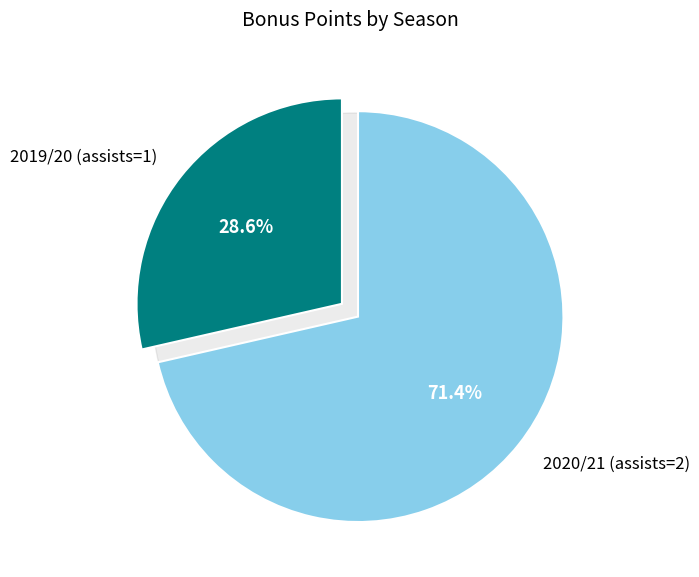

Rank the categories by value from highest to lowest.

2020/21 (assists=2), 2019/20 (assists=1)